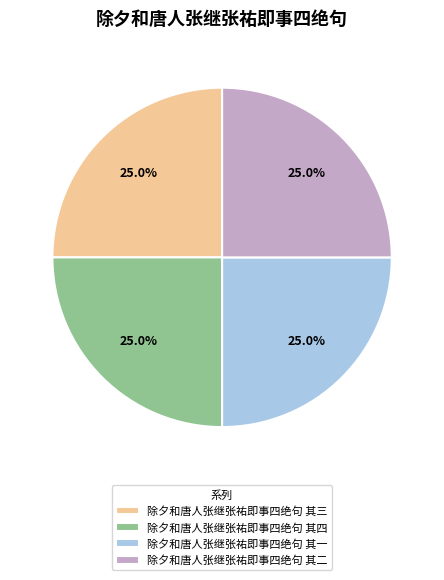

What is the total percentage of 除夕和唐人张继张祐即事四绝句 其二 and 除夕和唐人张继张祐即事四绝句 其四?

50.0%